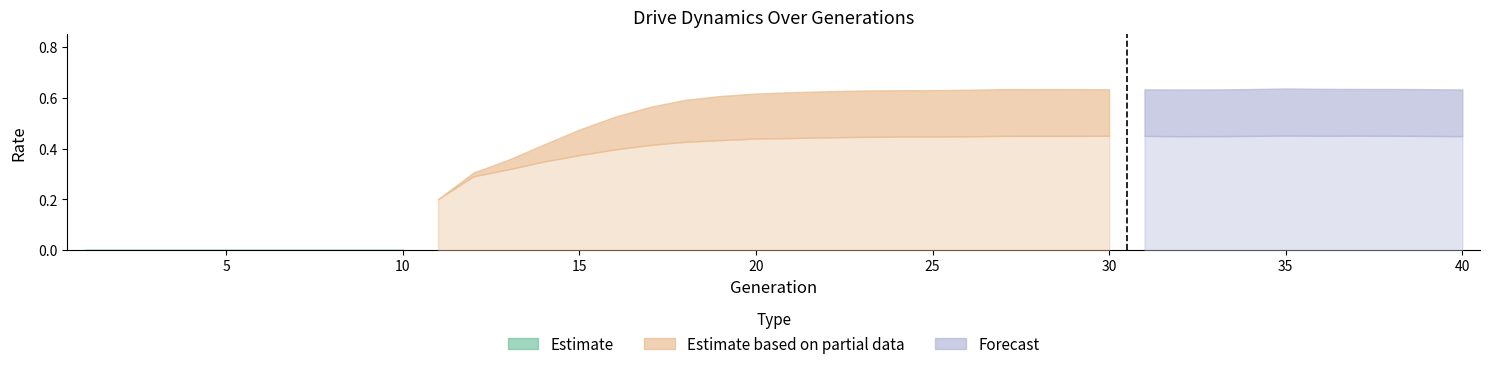

The drive_efficiency series shows 0.0 at 37. True or false?

True